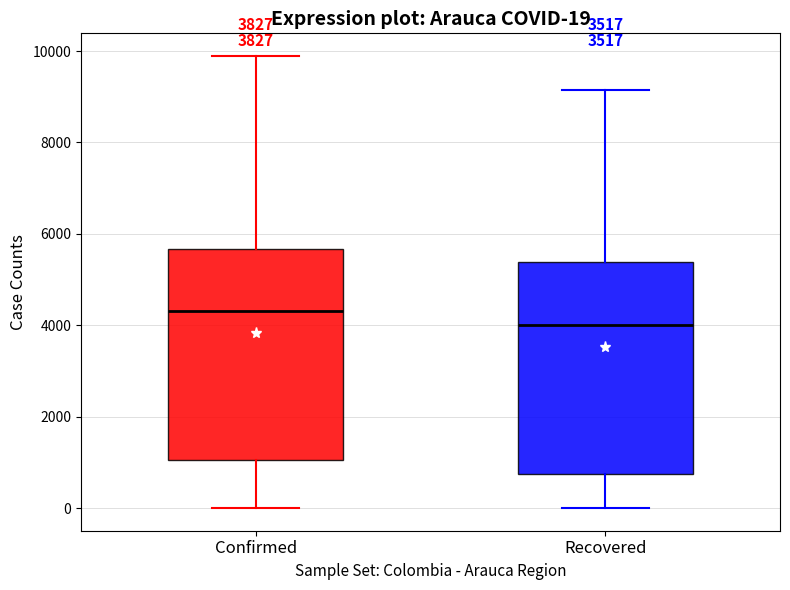

Which box's median line is the lowest?

Recovered